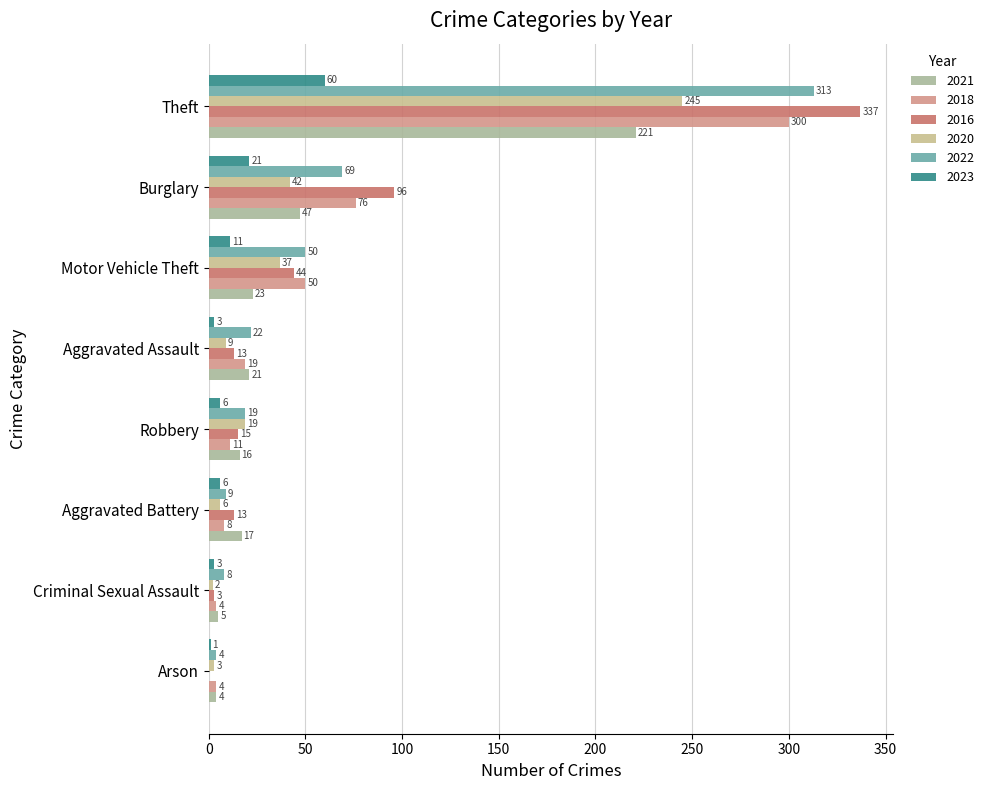

What are all the series names shown in the legend?

2021, 2018, 2016, 2020, 2022, 2023